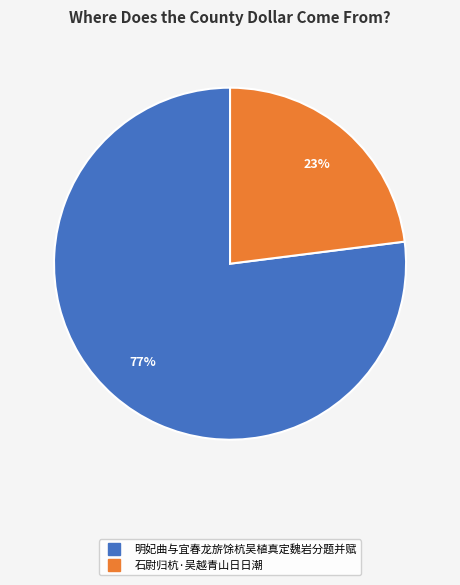

To the nearest percent, what is the difference between the largest and smallest slice percentages?

54%